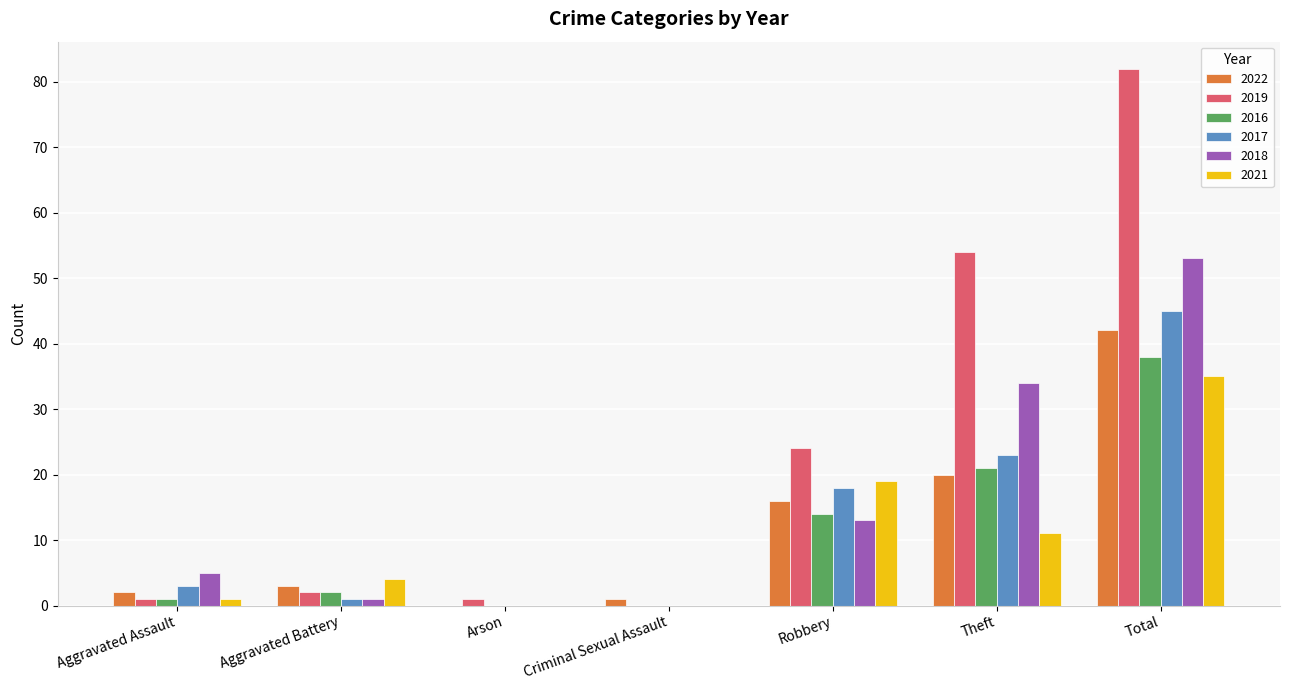

True or false: 2021 has a value of 35 at Total.

True